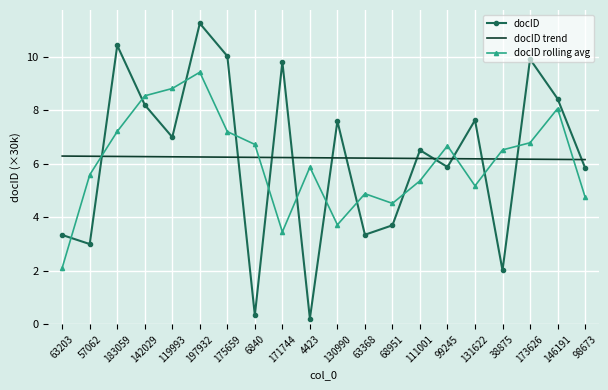

What is the difference between the maximum and minimum values in the docID rolling avg series?

7.3